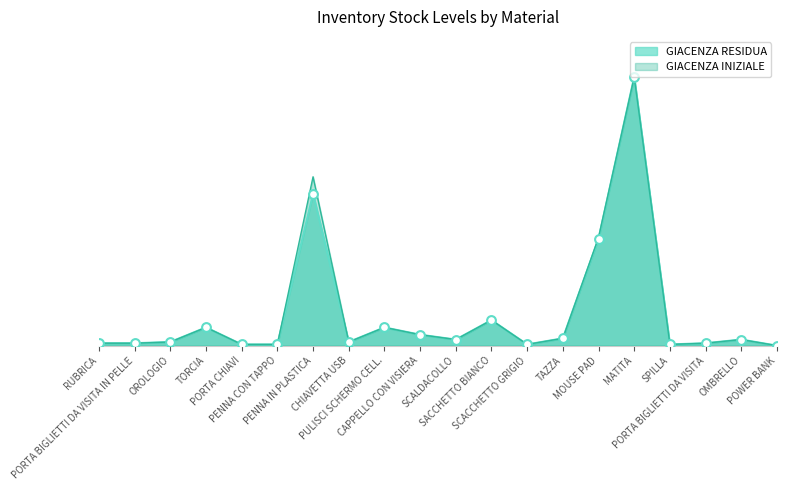

At how many categories does at least one series exceed 16?

4